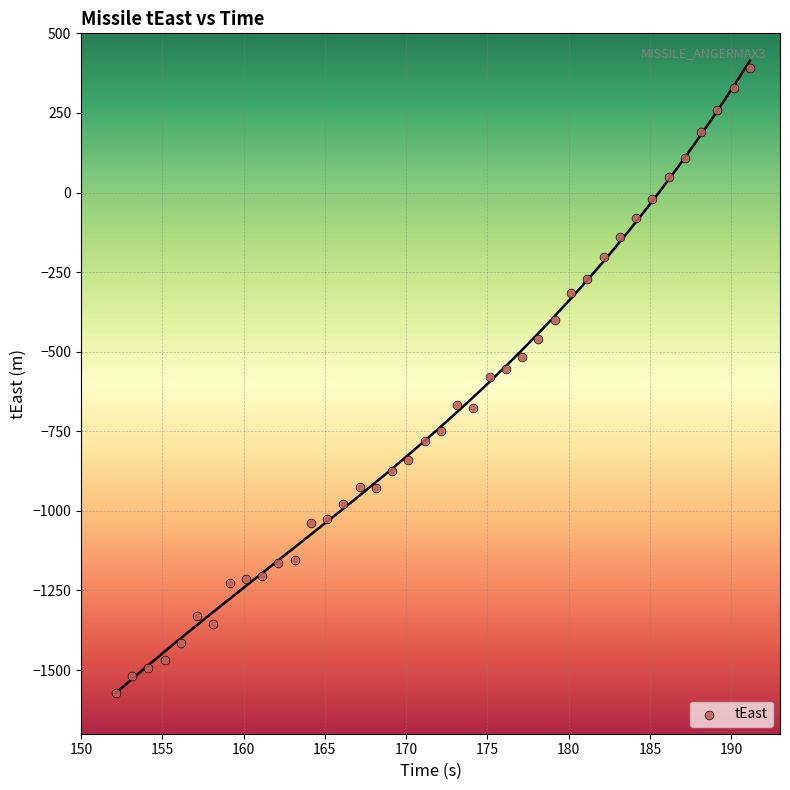

What is the range of X values (max minus min)?

39.0